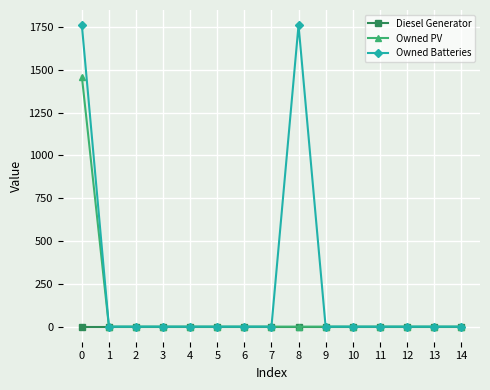

What is the difference between the maximum and minimum values in the Owned PV series?

1461.0